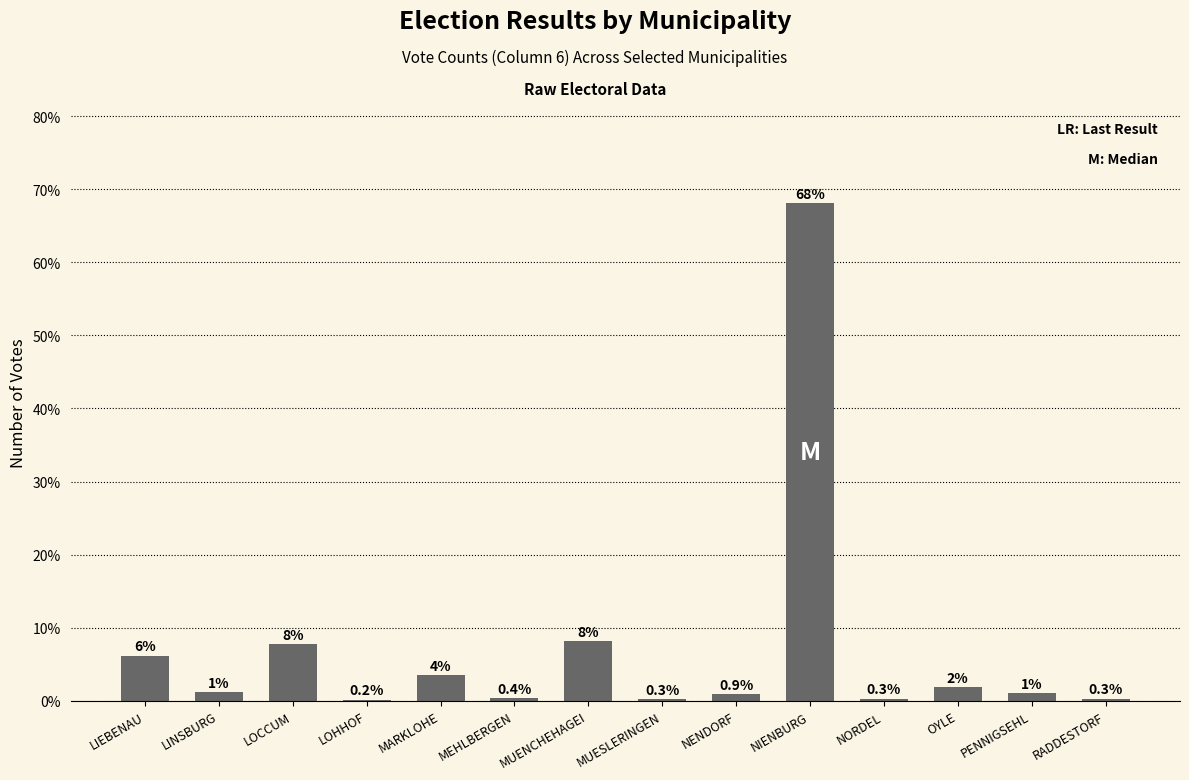

Is it true that the value at LOHHOF is 0.2?

True